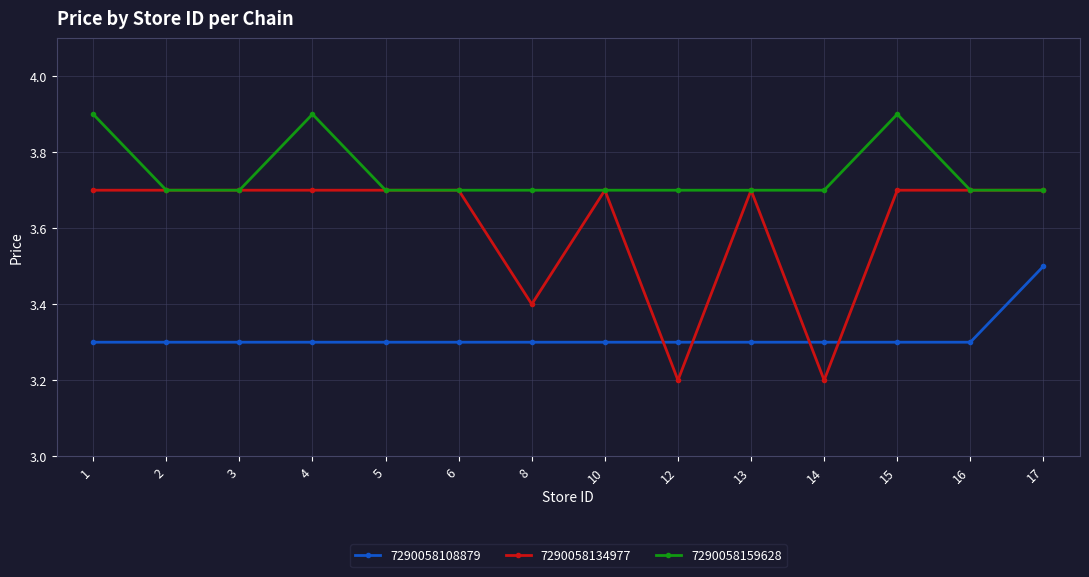

What is the value of the 7290058159628 point at the 13th from the left?

3.7